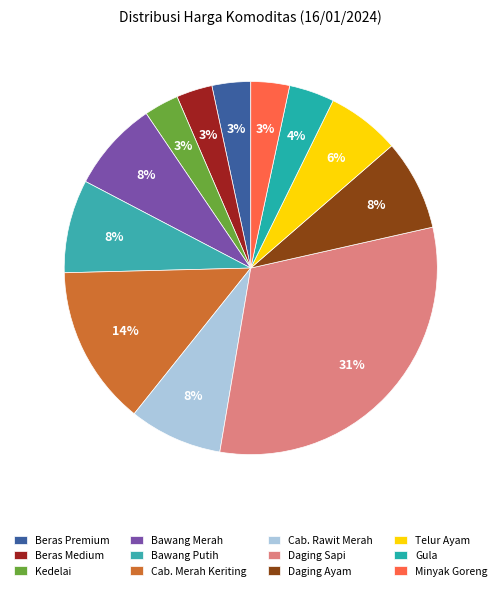

To the nearest percent, what portion does Beras Premium represent?

3%